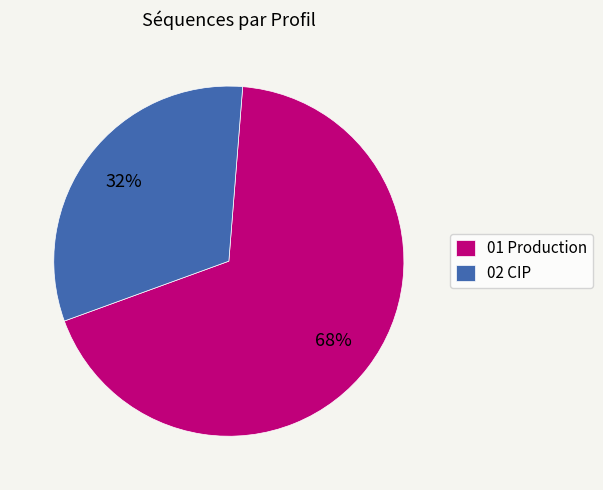

To the nearest percent, what is the combined percentage of 02 CIP and 01 Production?

100%